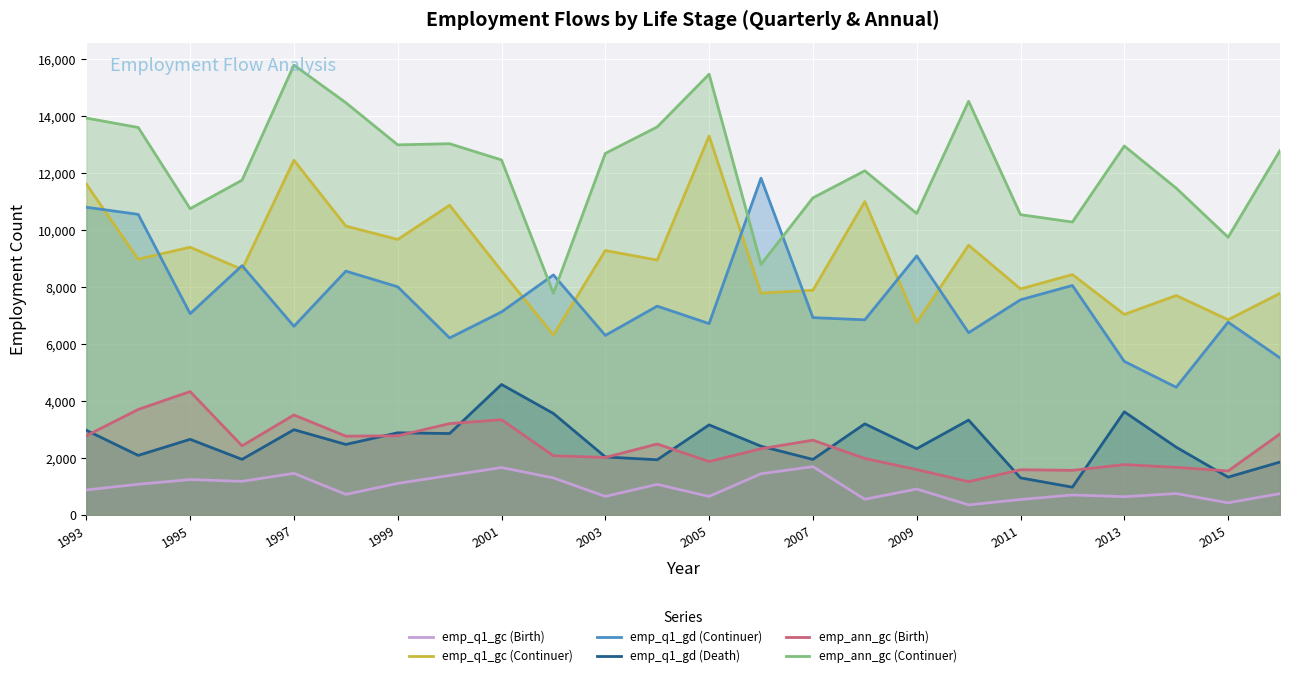

How many interior local peaks does the emp_ann_gc (Birth) series have?

7